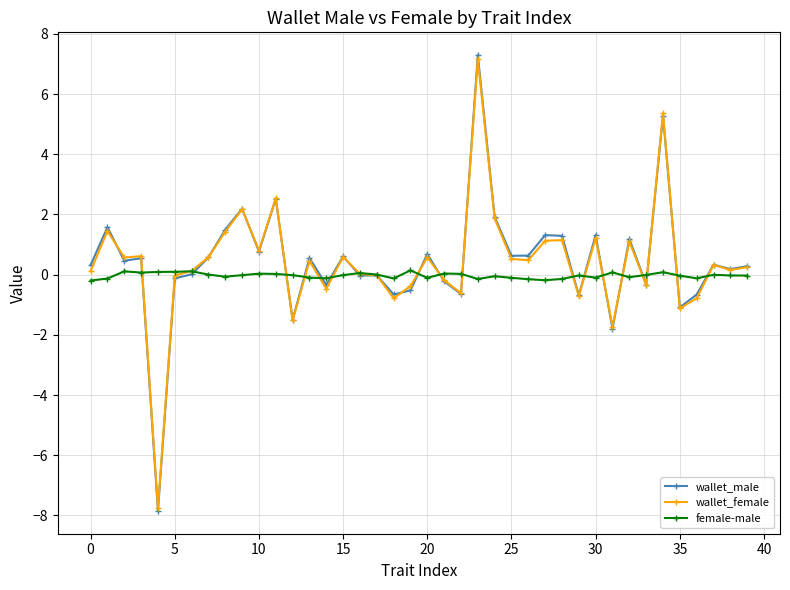

True or false: wallet_female has more than 0 points higher than both neighbors.

True